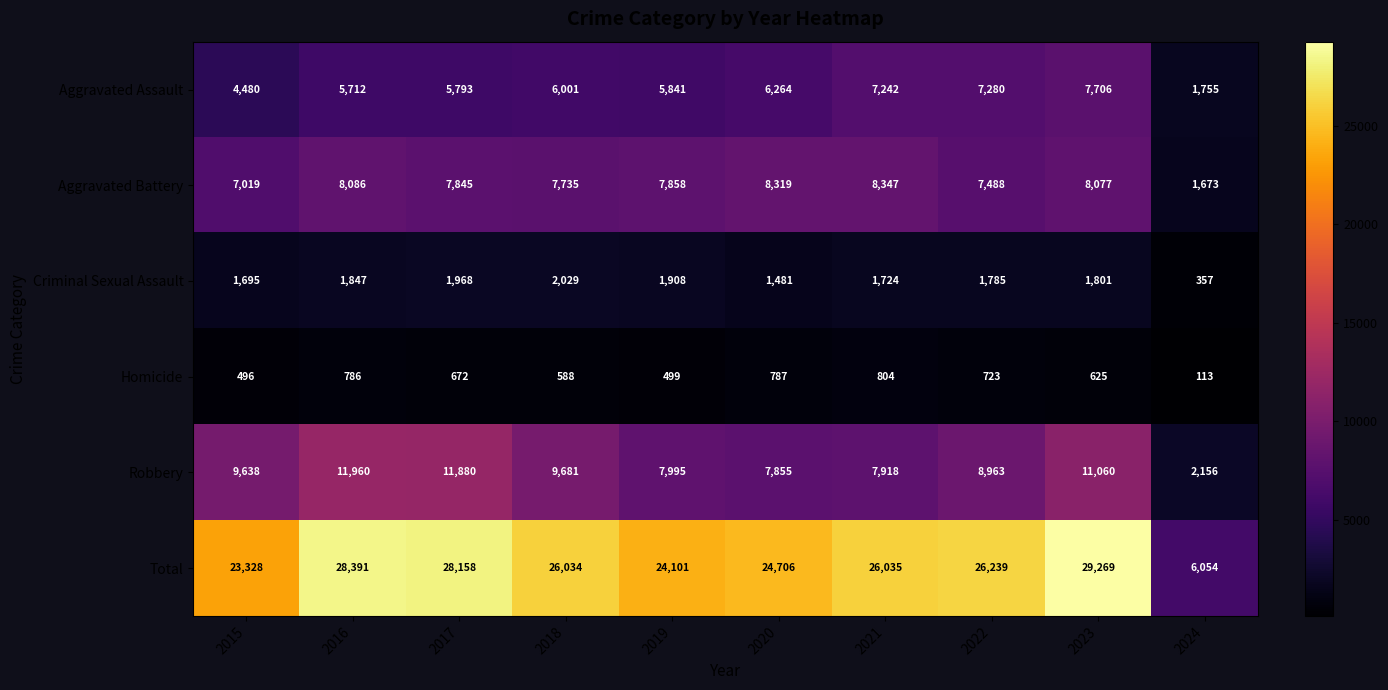

The value of Aggravated Assault at 2018 is 9608. True or false?

False